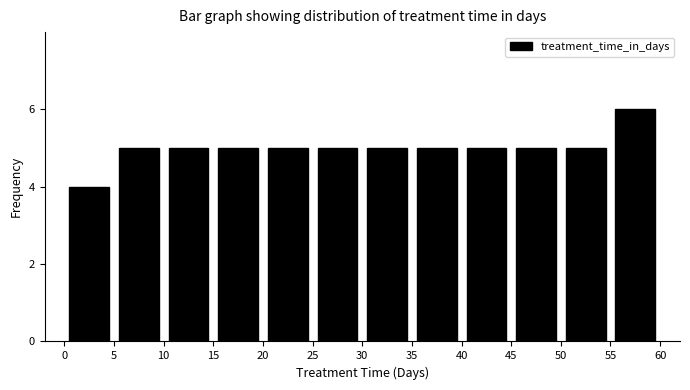

Over which range of the x-axis is the bar tallest?

55 to 60